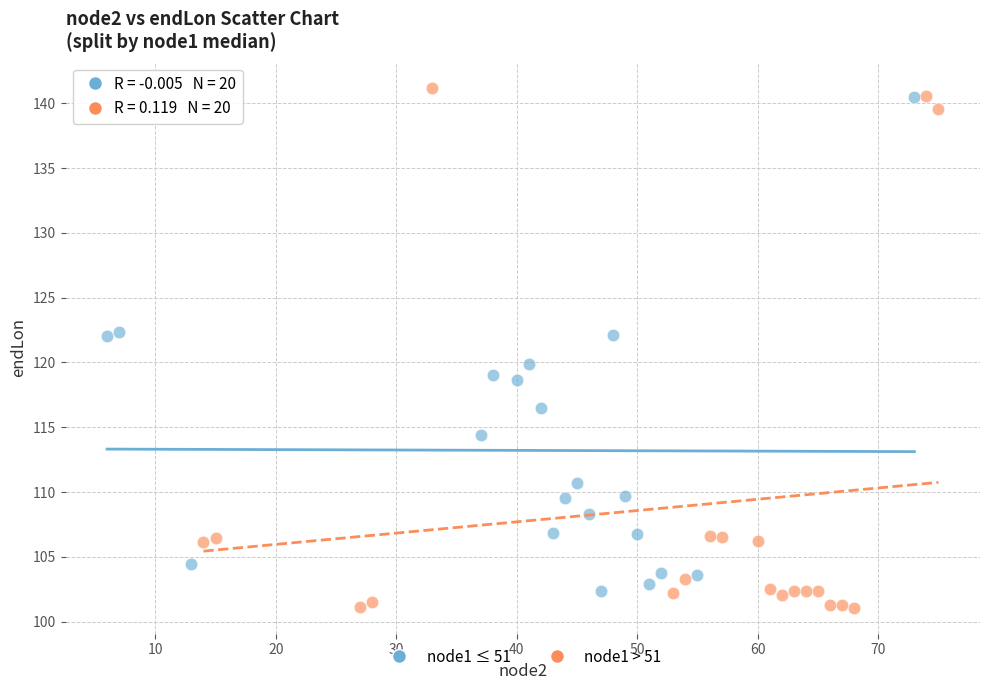

Which series has the widest spread of Y values?

node1 > 51